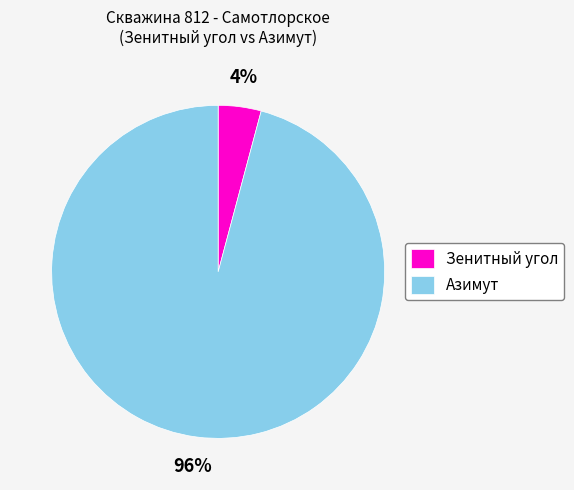

To the nearest percent, what is the average slice percentage?

50%